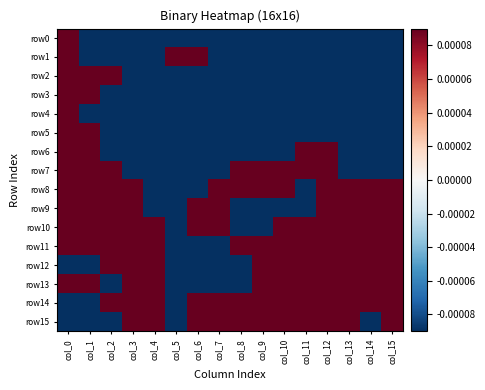

At col_4, list the series in order from smallest to largest.

row0, row1, row2, row3, row4, row5, row6, row7, row8, row9, row10, row11, row12, row13, row14, row15